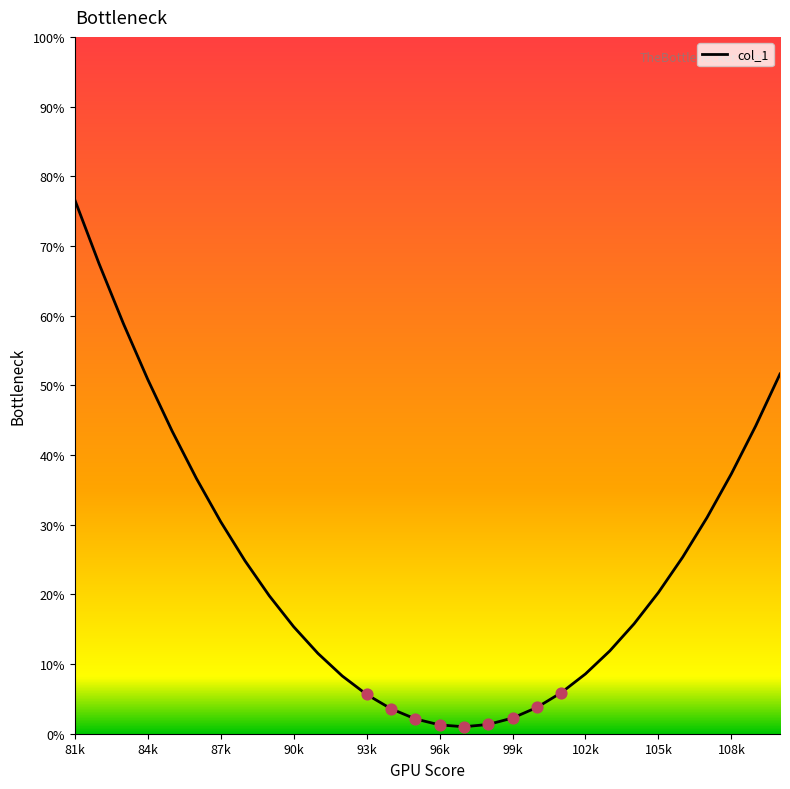

How many lines are shown in the chart?

1